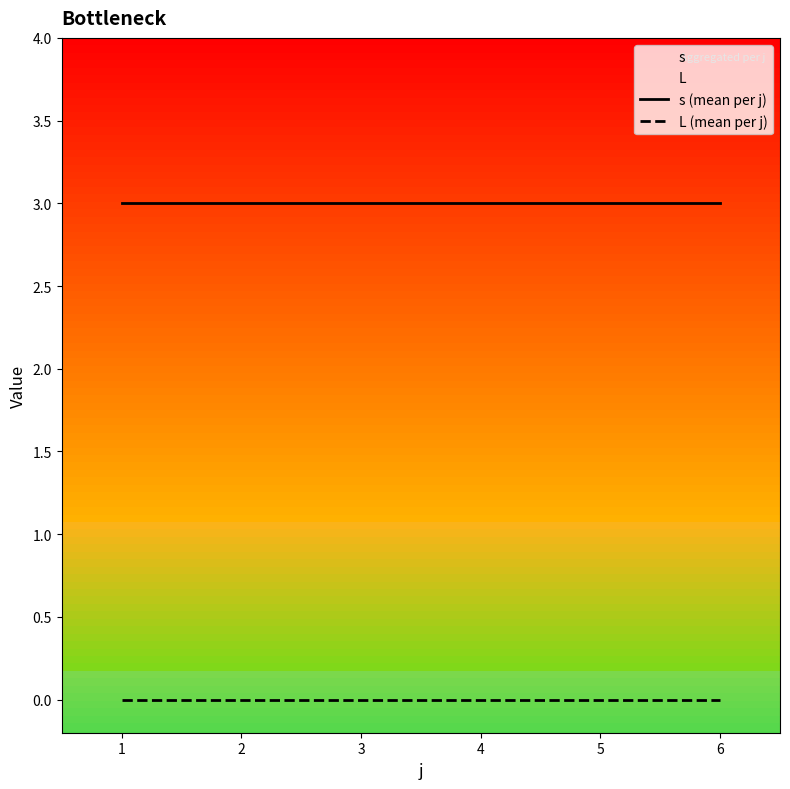

Is it true that s (mean per j) equals 3 at 4?

True